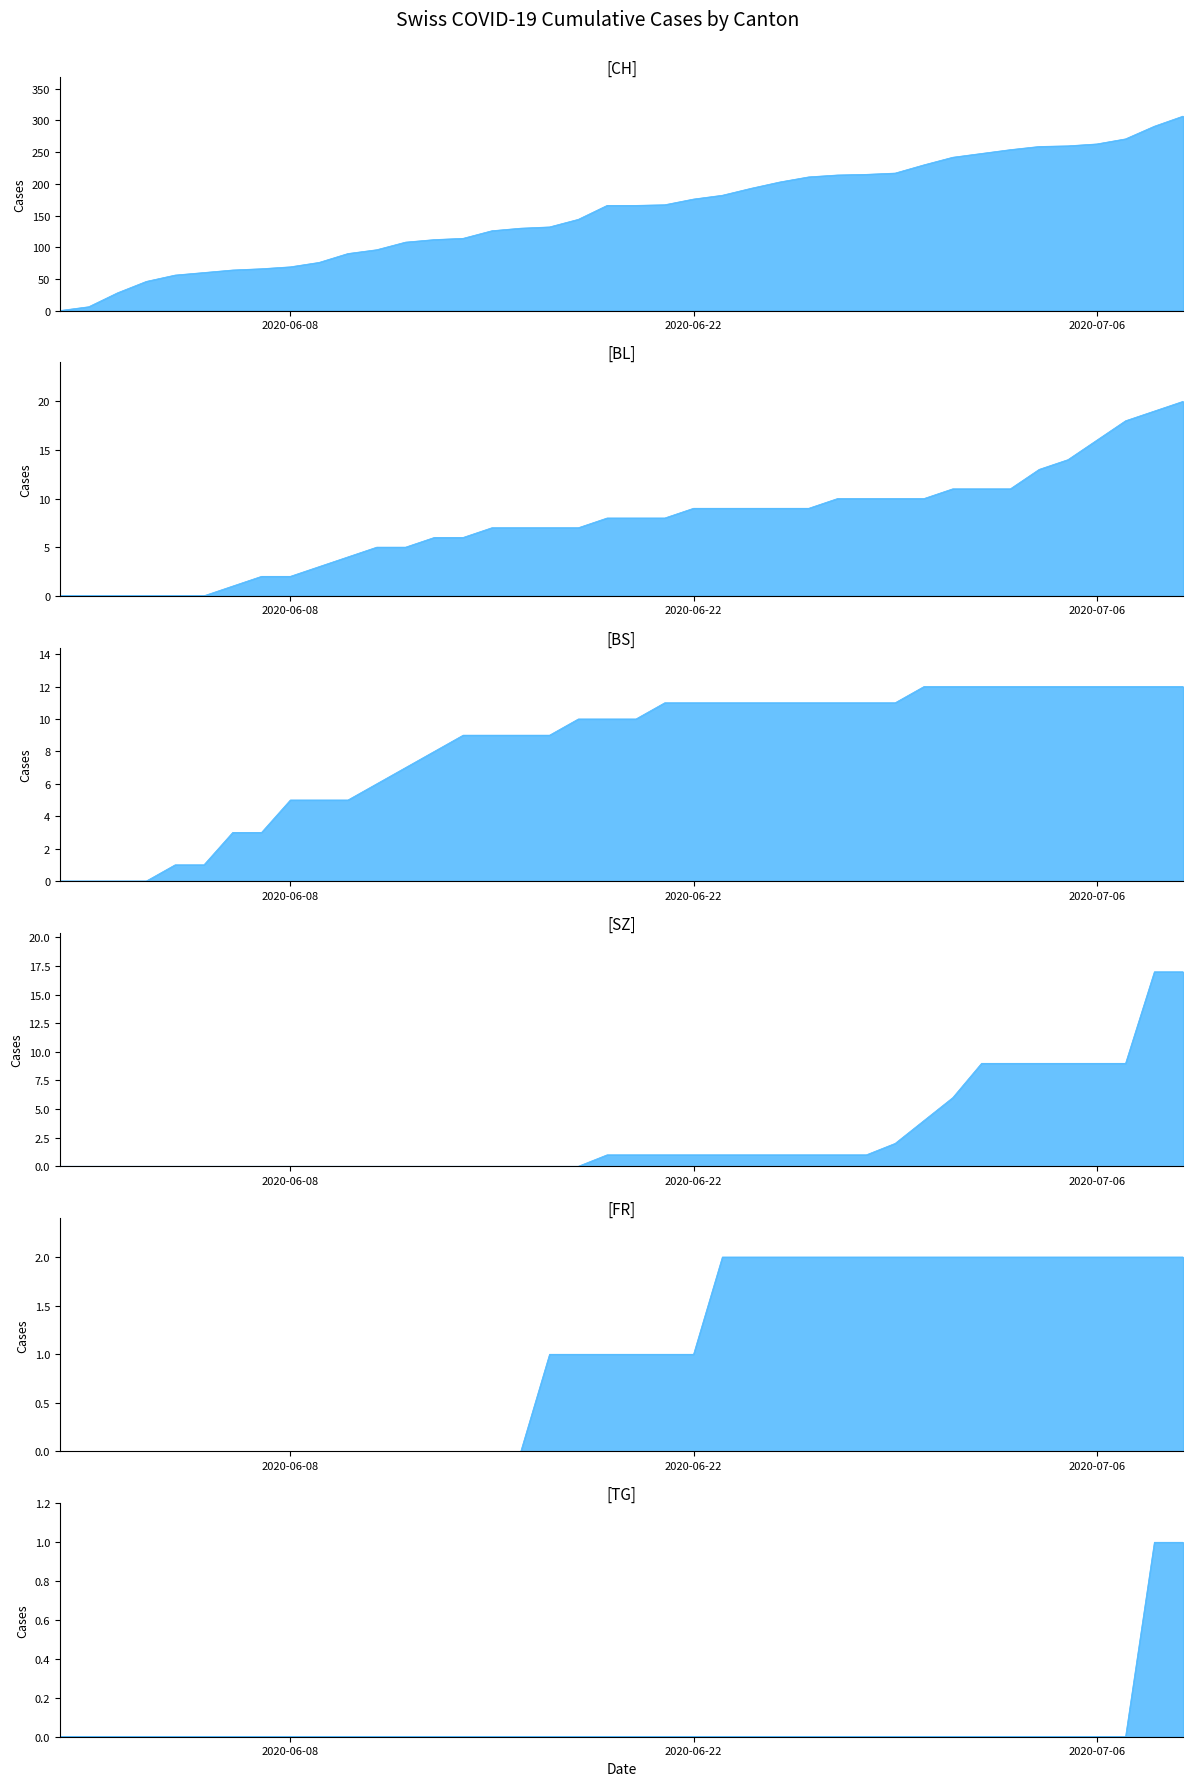

How many values in the BL series are below 8?

19